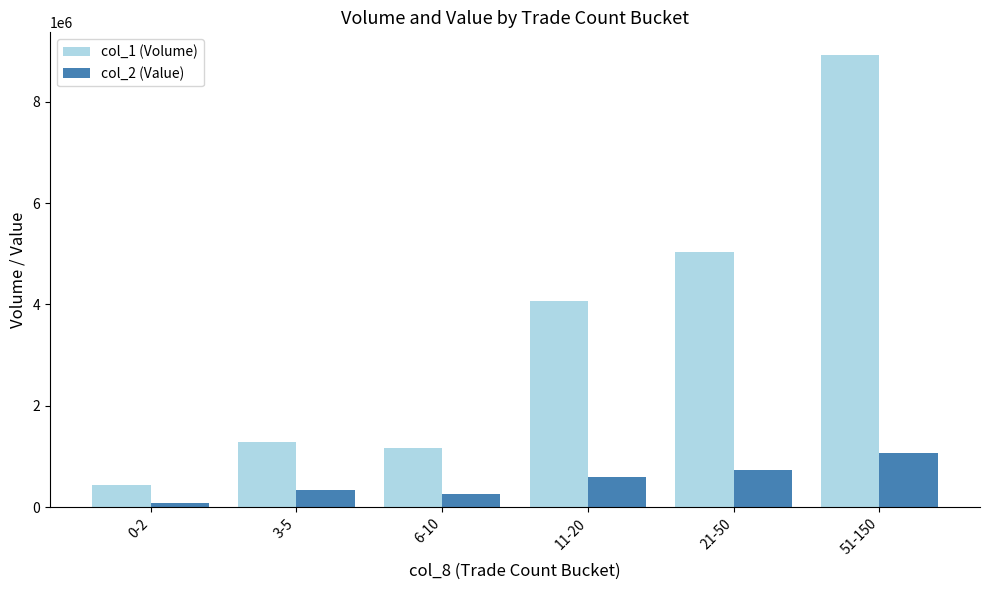

True or false: col_1 (Volume) has a value of 11879959 at 51-150.

False